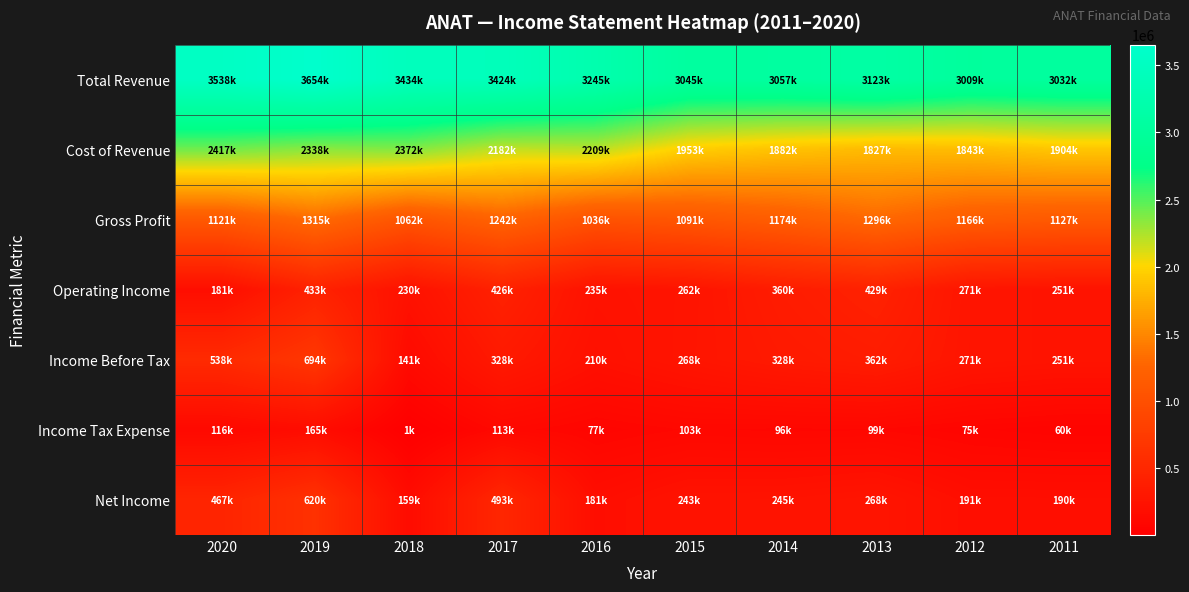

At 2012, list the series in order from smallest to largest.

Income Tax Expense, Net Income, Operating Income, Income Before Tax, Gross Profit, Cost of Revenue, Total Revenue